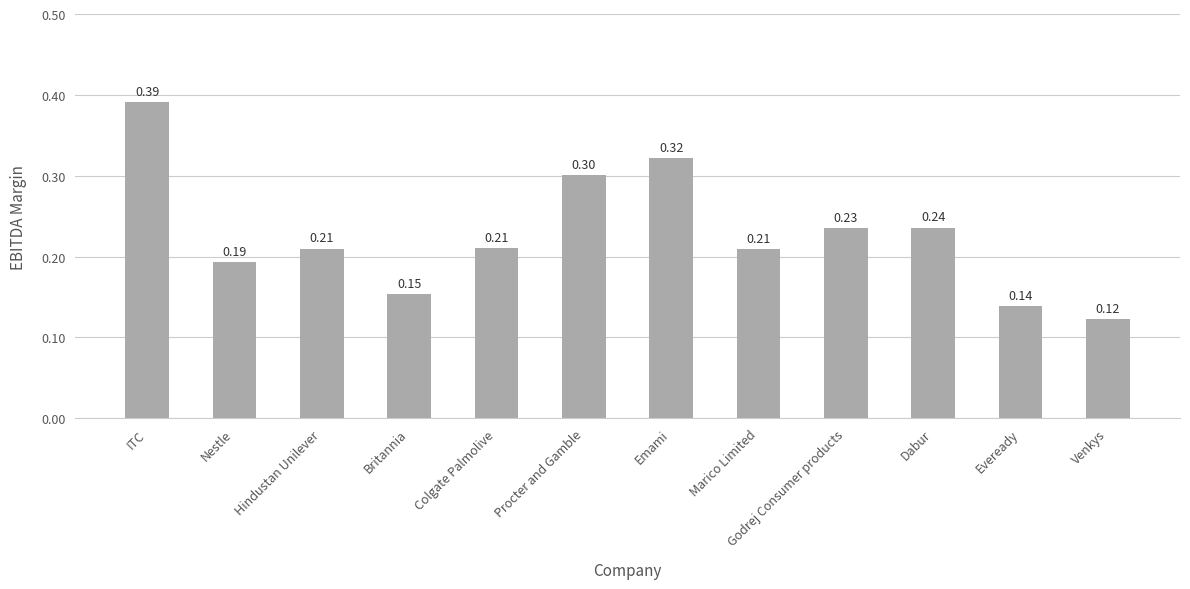

Where is the data nearest to the value 0?

Venkys